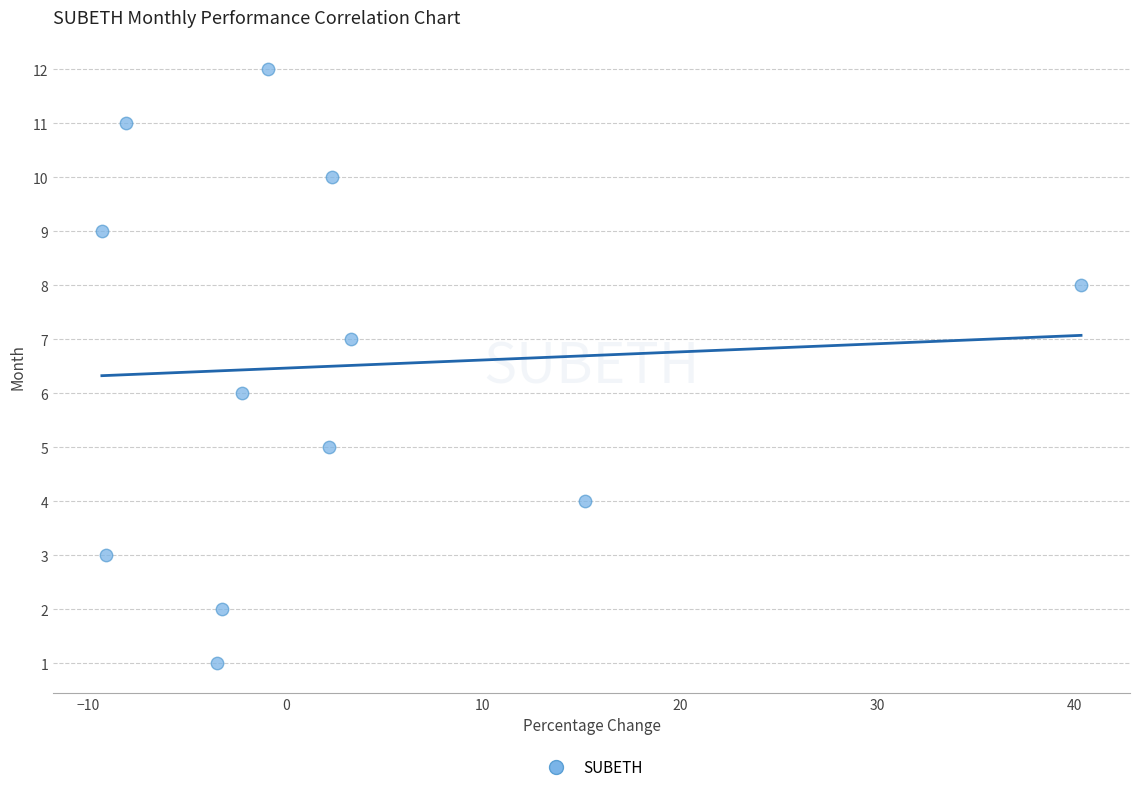

What is the range of Y values (max minus min)?

11